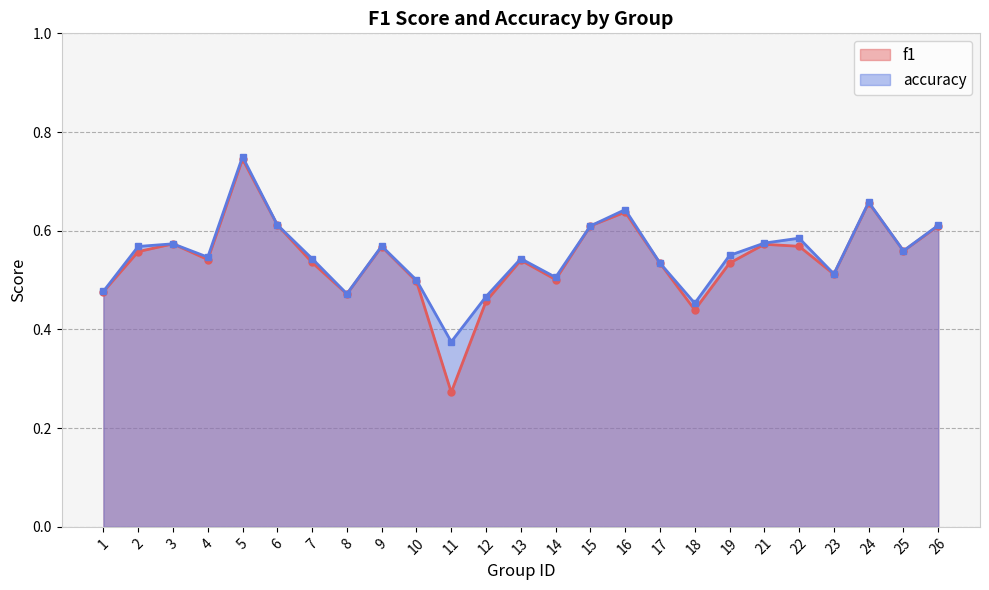

Rank the series by their average value, from lowest to highest.

f1, accuracy